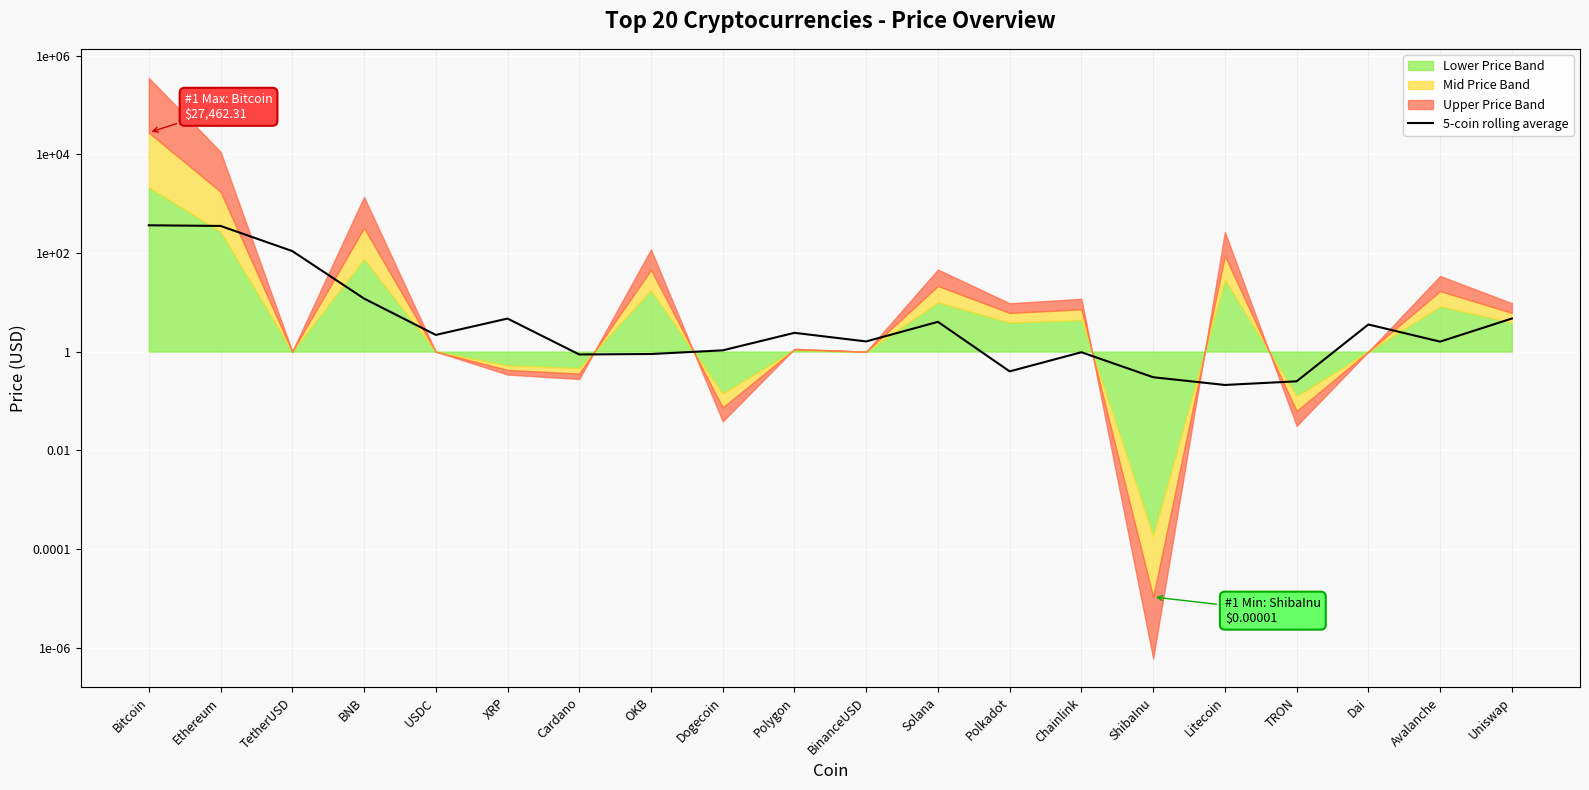

How many lines are shown in the chart?

1